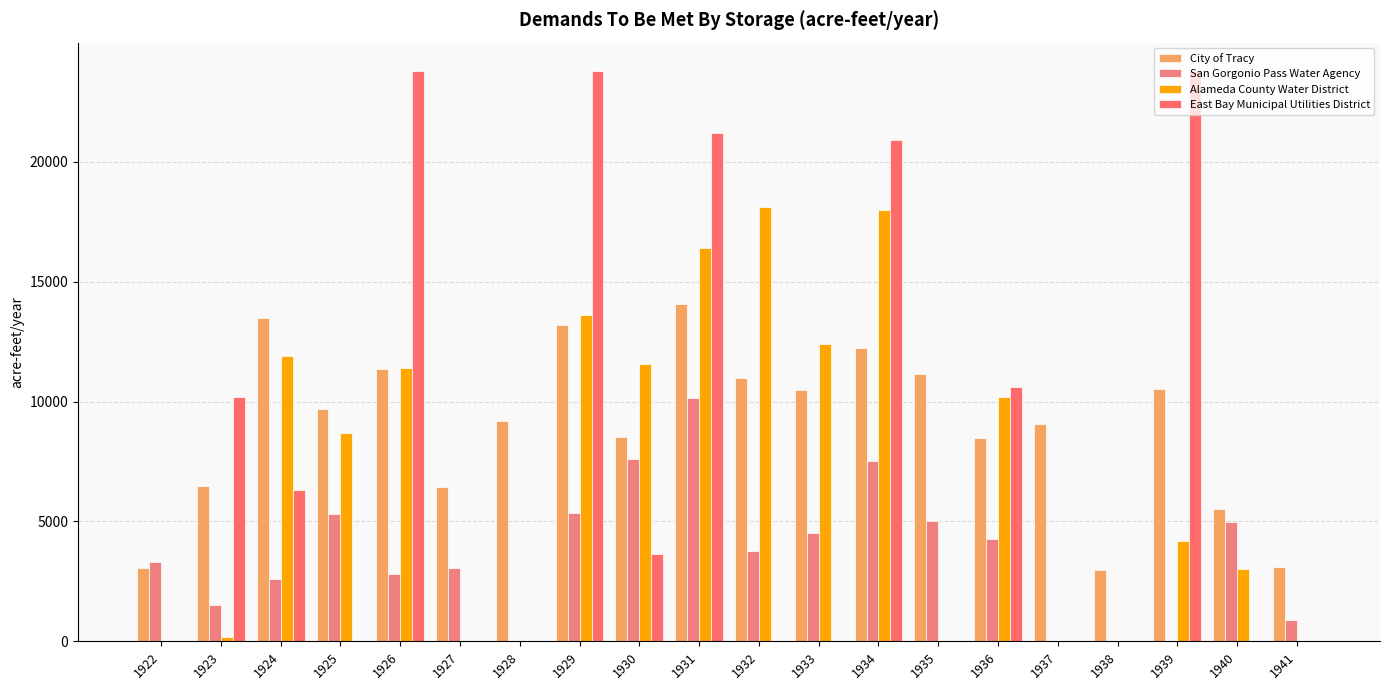

At how many categories does at least one series exceed 10297?

11